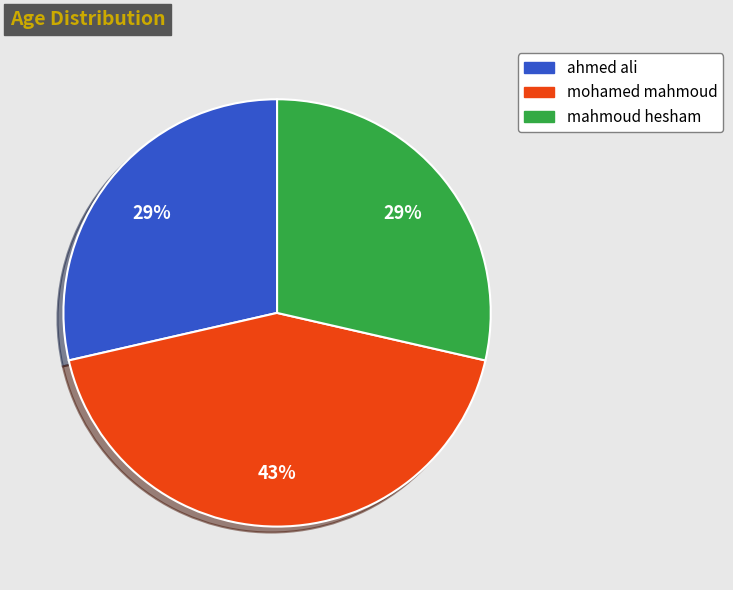

To the nearest percent, what is the difference between the largest and smallest slice percentages?

14%